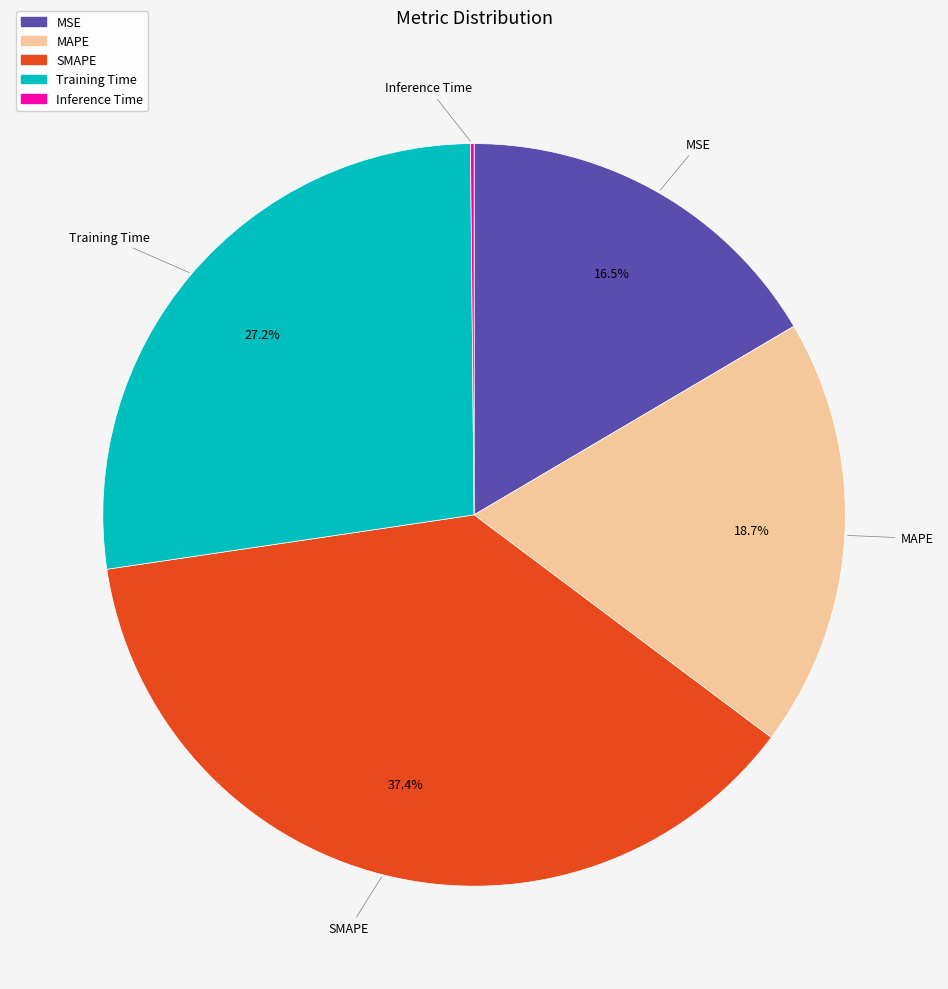

What portion of the pie excludes Training Time?

72.8%